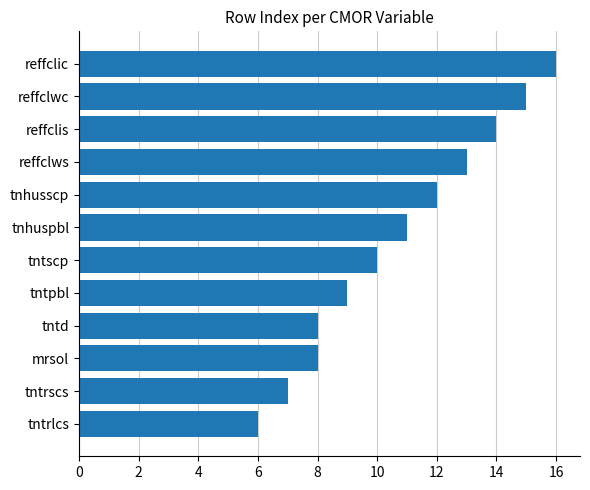

What is the average value?

11